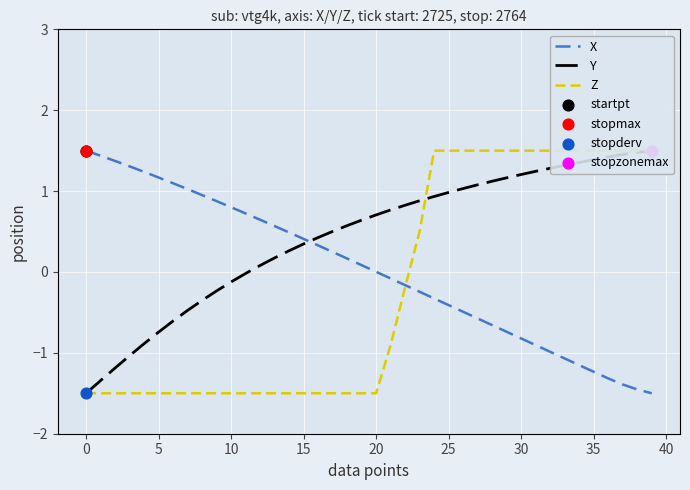

At how many categories does at least one series exceed 1?

24